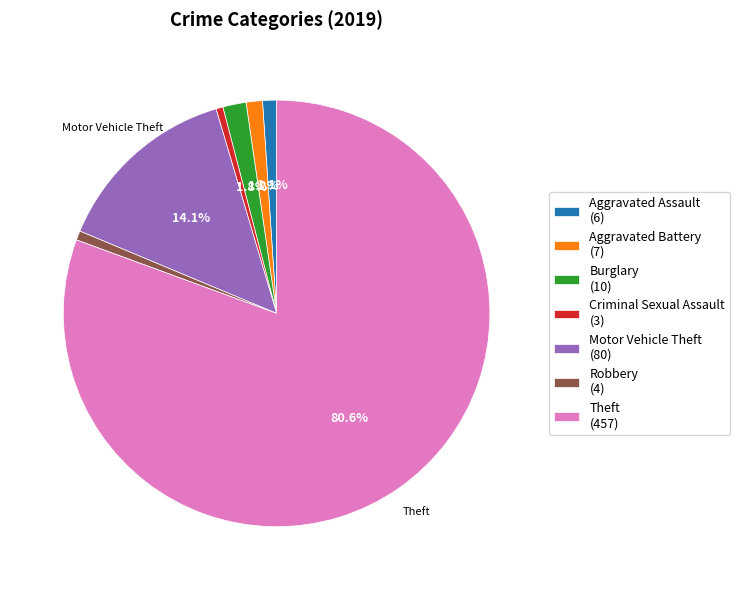

What is the total percentage of Aggravated Assault and Theft?

81.7%